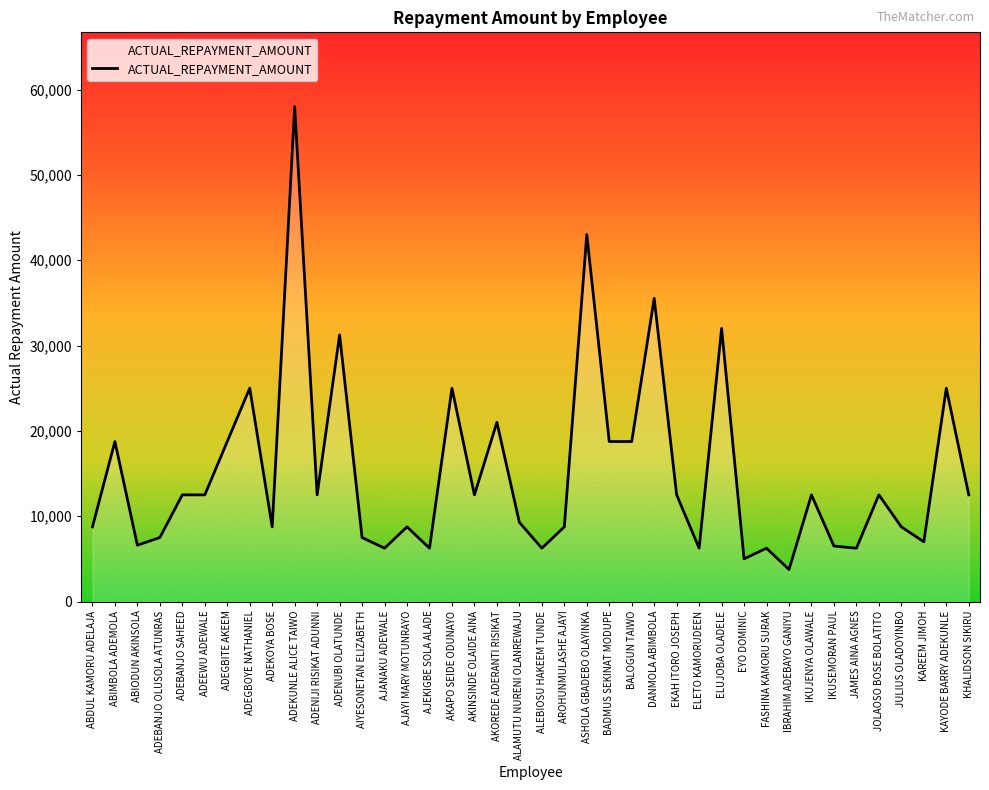

What is the smallest value displayed?

3750